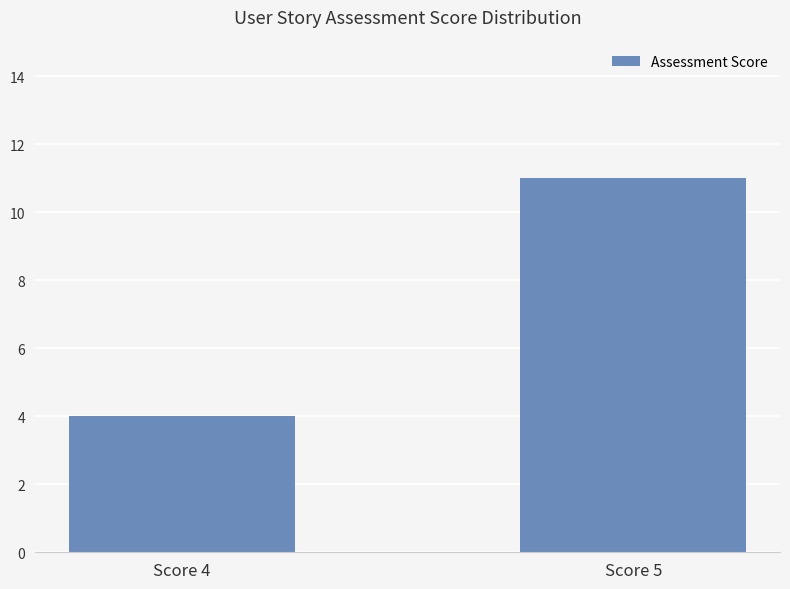

Which label corresponds to the largest value in the chart?

Score 5